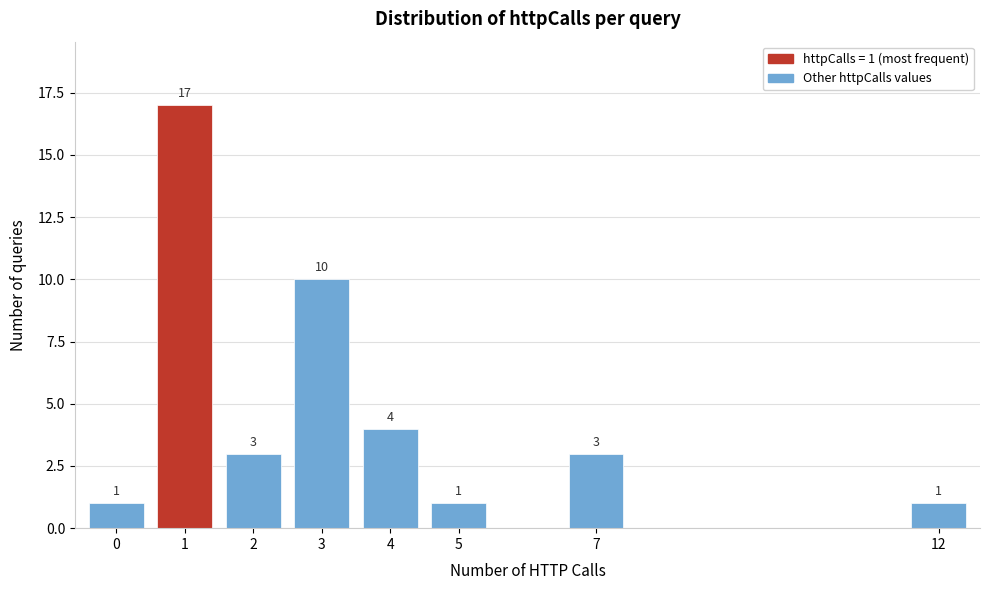

Reading left to right, list all the values displayed in this chart.

1	17	3	10	4	1	3	1